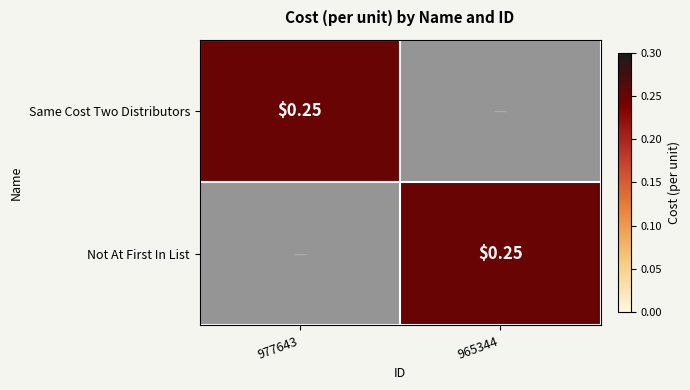

How many positive values does the Not At First In List series have?

1